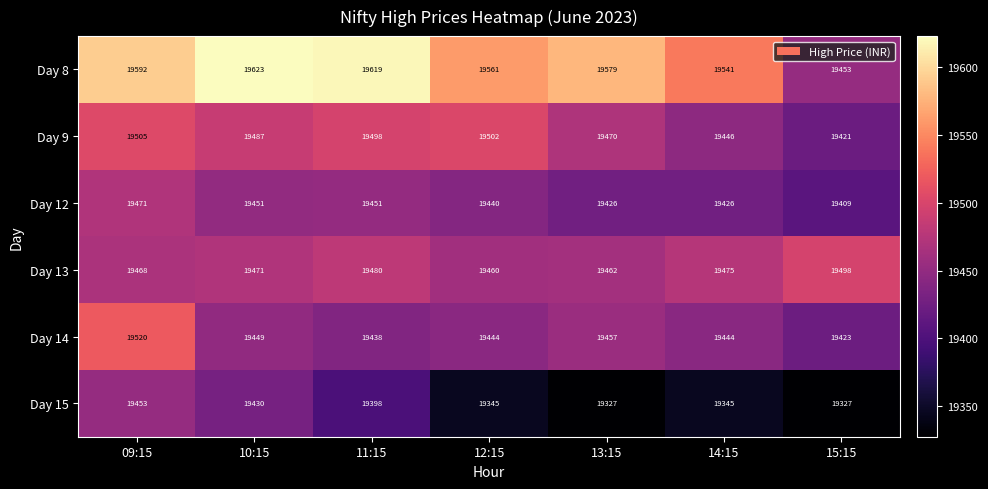

What is the difference between the highest and lowest values at 10:15?

193